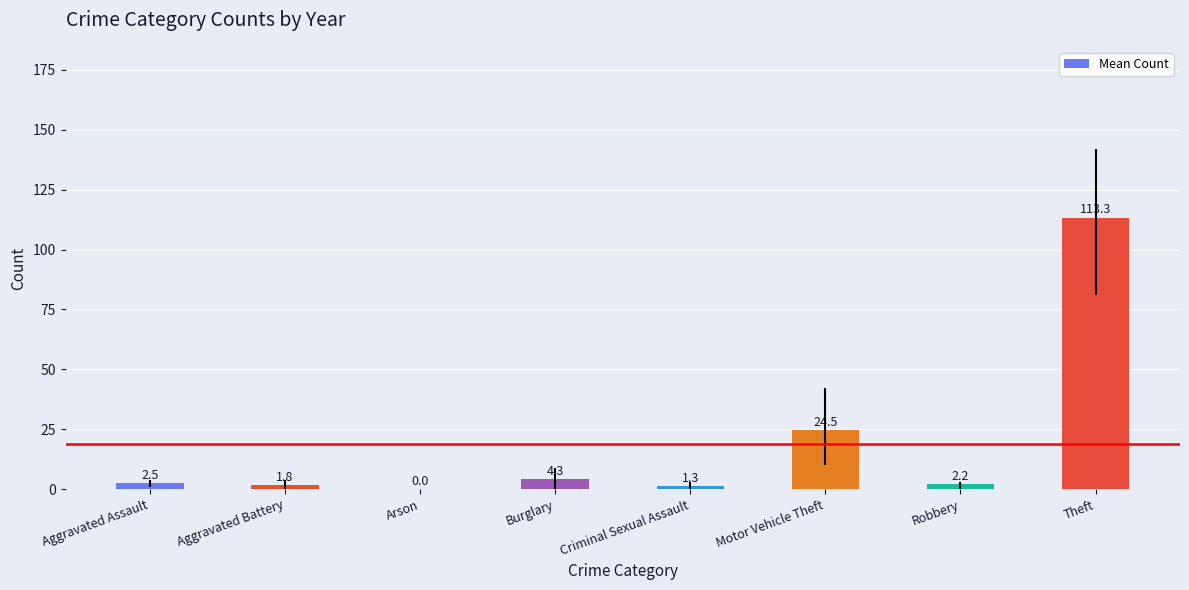

The value at Theft is 41.7. True or false?

False